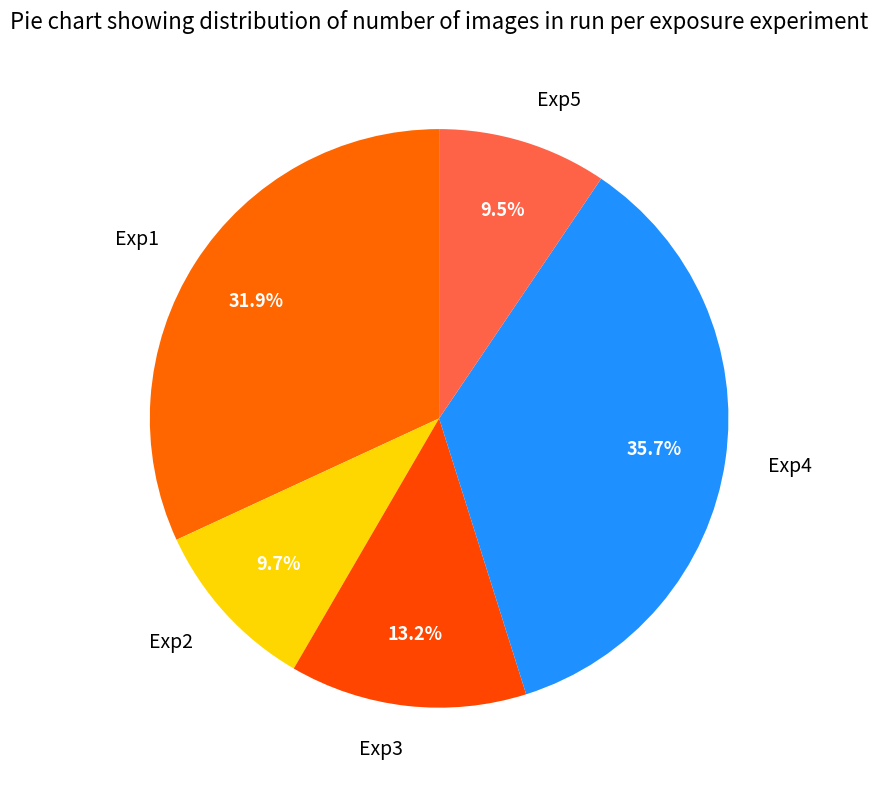

What percentage is the Exp1 slice, to the nearest percent?

32%